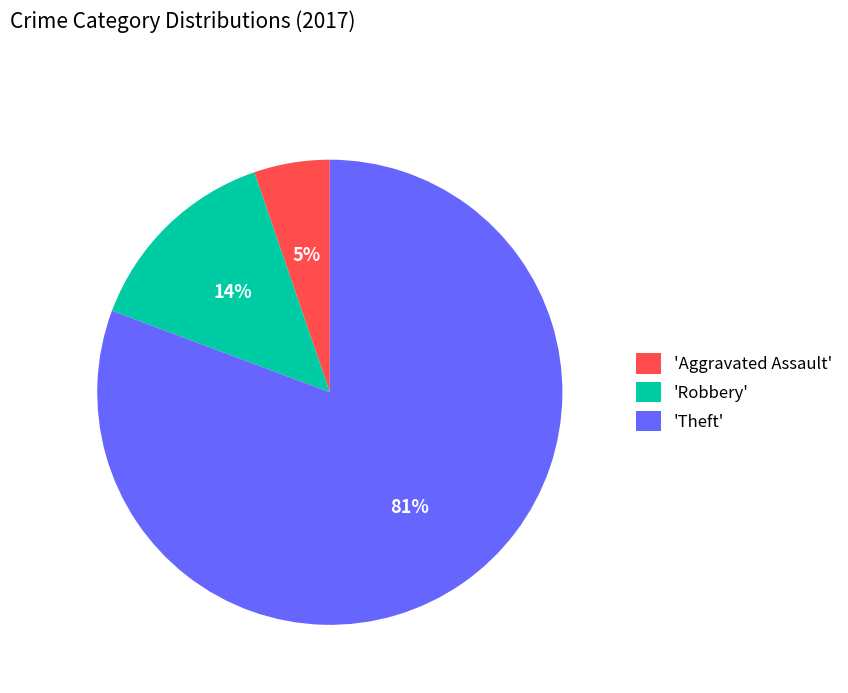

What percentage is the 'Theft' slice, to the nearest percent?

81%